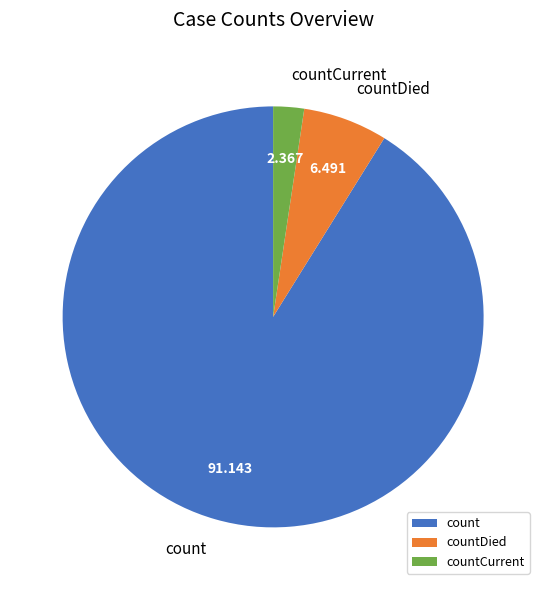

Rank the categories by value from lowest to highest.

countCurrent, countDied, count